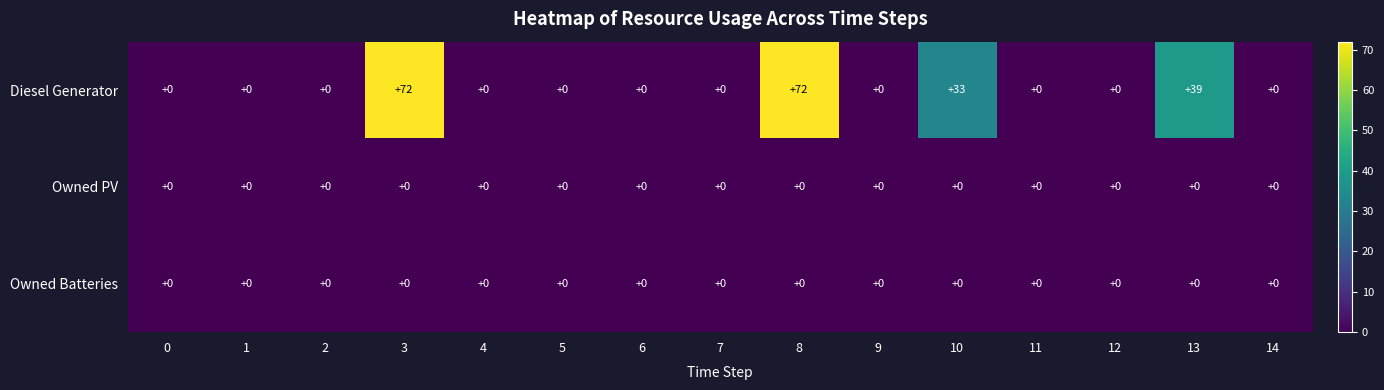

What is the spread (max minus min) of values at 3?

72